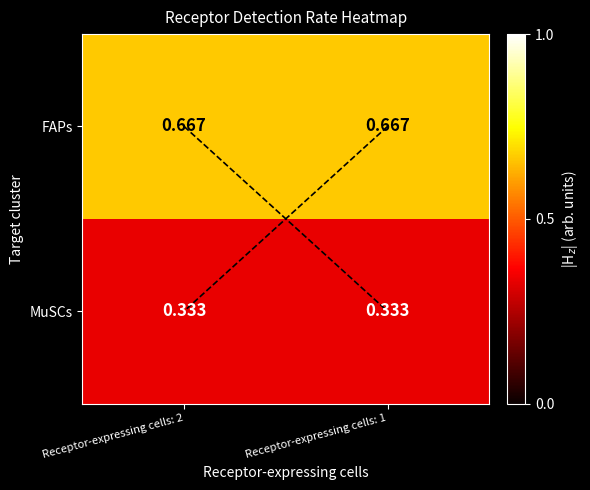

Which series has the largest total across all categories?

FAPs